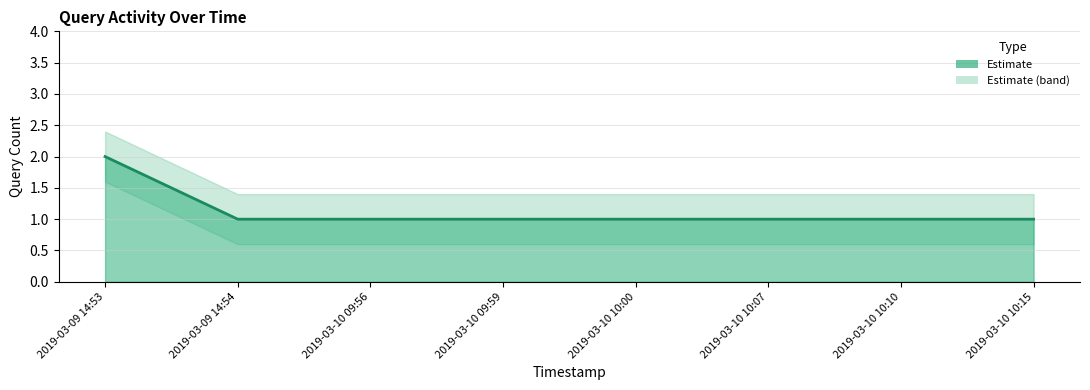

What is the label of the 7th point from the left?

2019-03-10 10:10